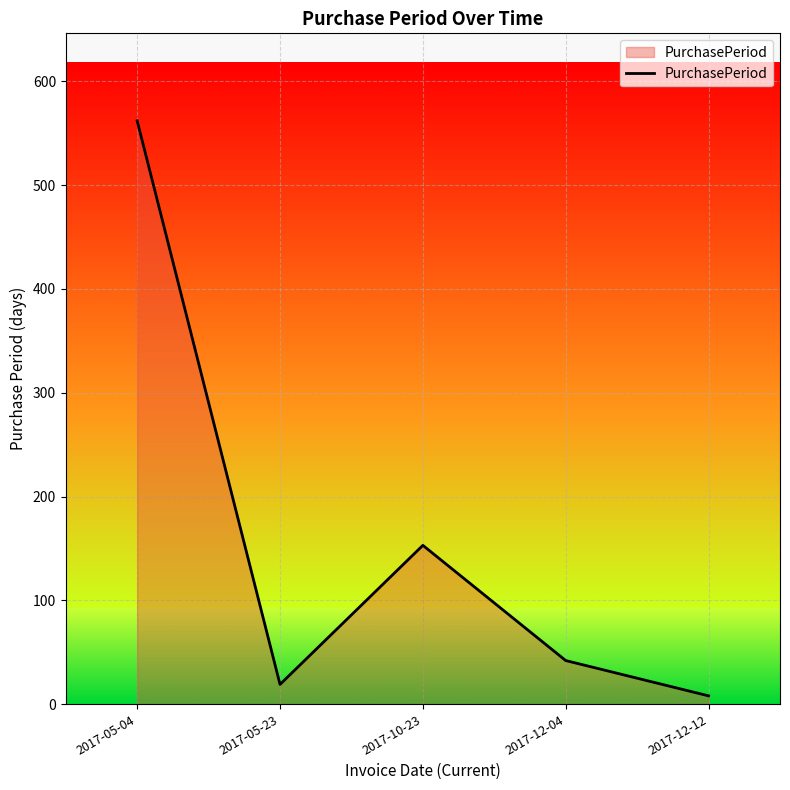

Reading left to right, extract all data points from this chart.

562	19	153	42	8